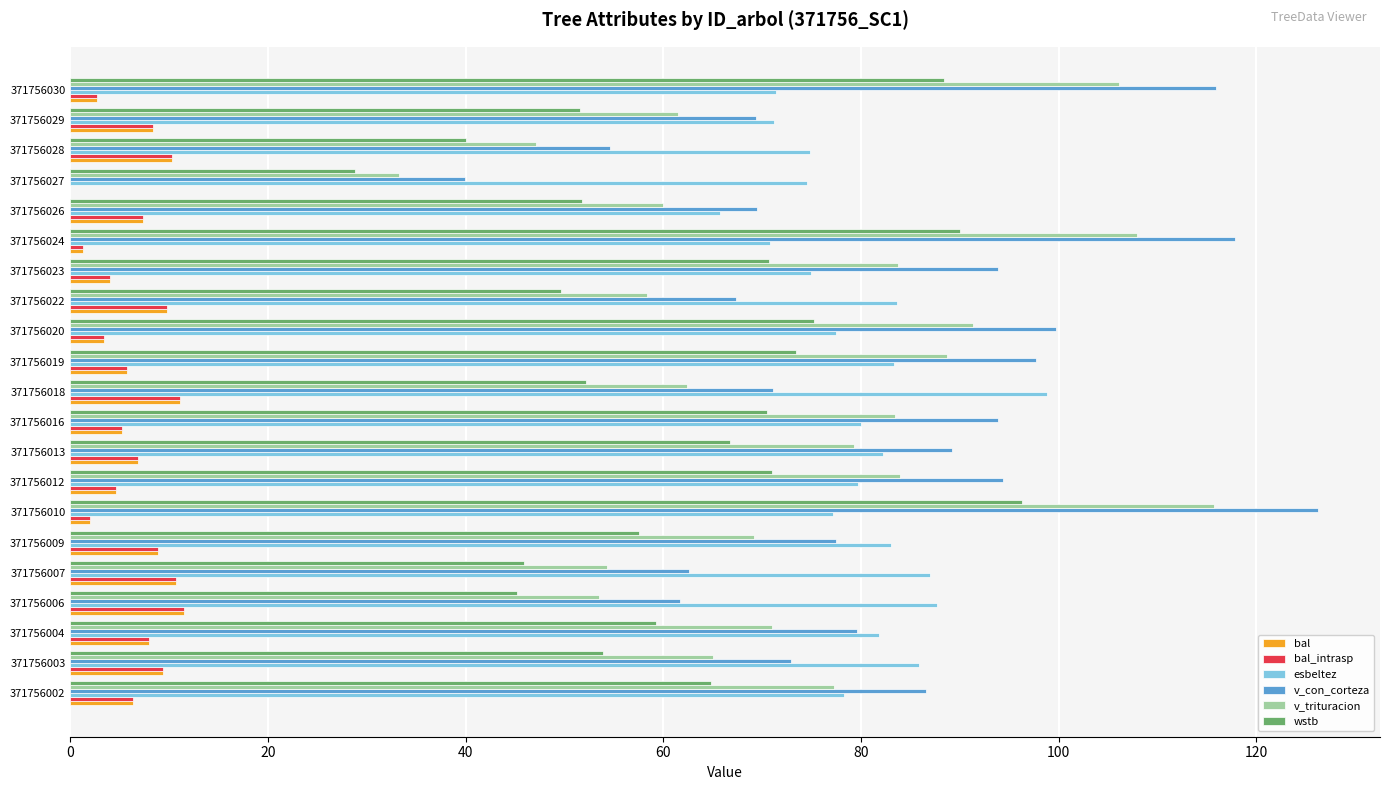

What is the approximate value of bal at 371756009?

8.9